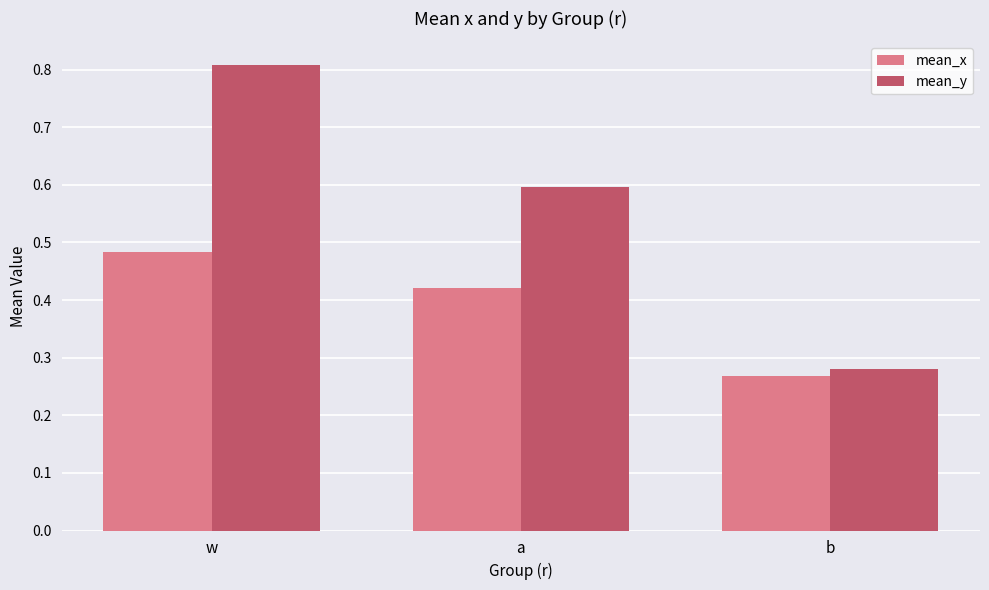

The value of mean_x at w is 0.1. True or false?

False